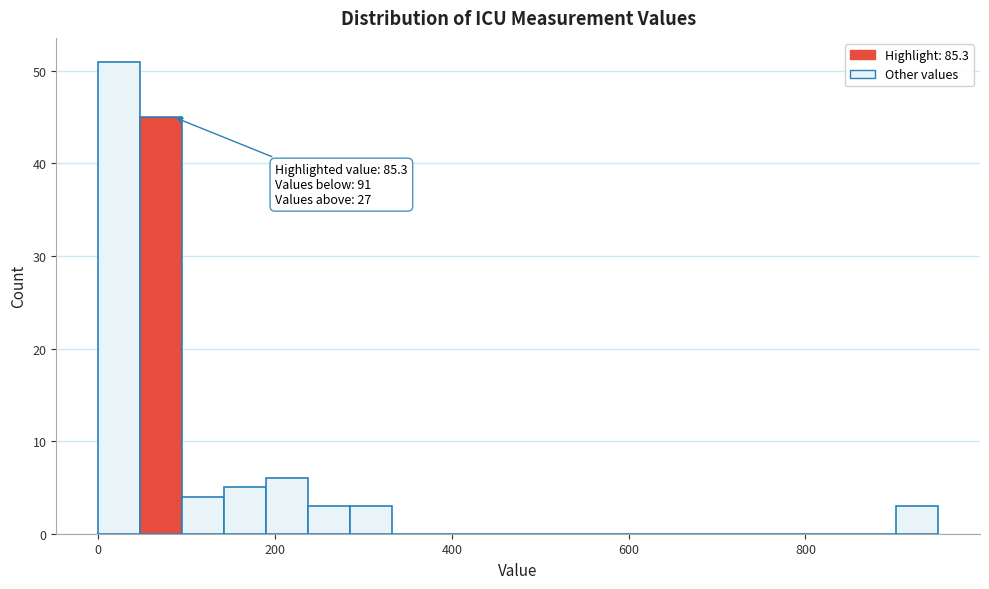

Around what value on the x-axis is the tallest bar? Give the approximate position of its centre, as read against the axis.

20